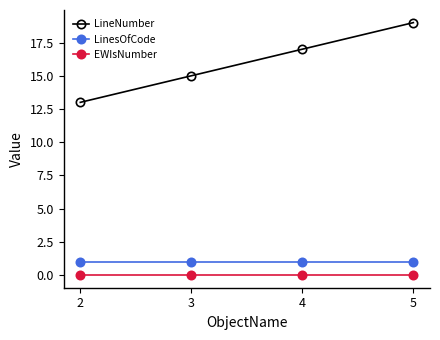

What is the difference between the second highest and second lowest values in the LineNumber series?

2